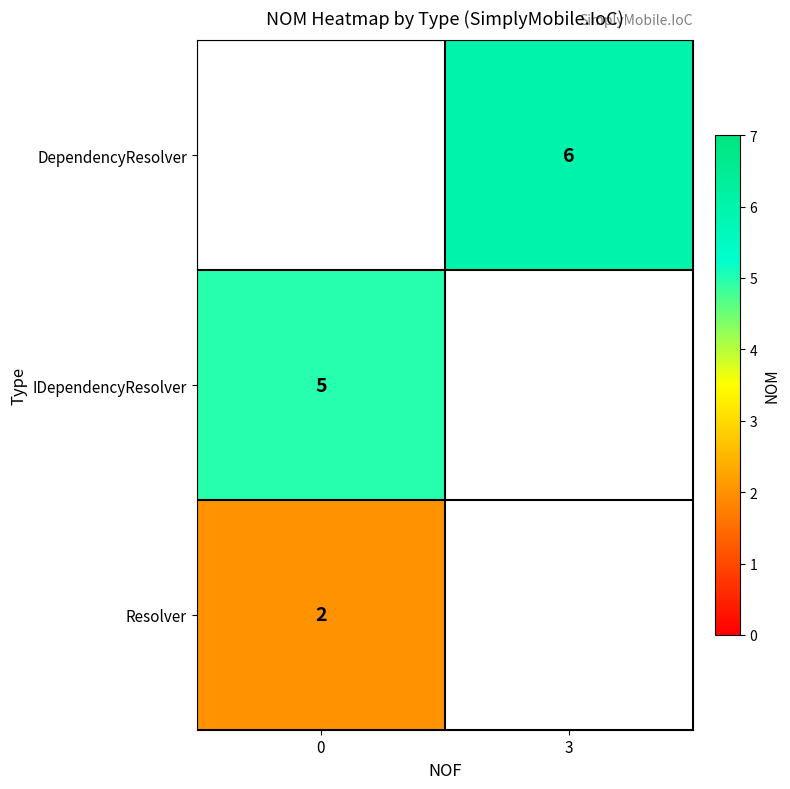

The IDependencyResolver series shows 1.7 at 0. True or false?

False